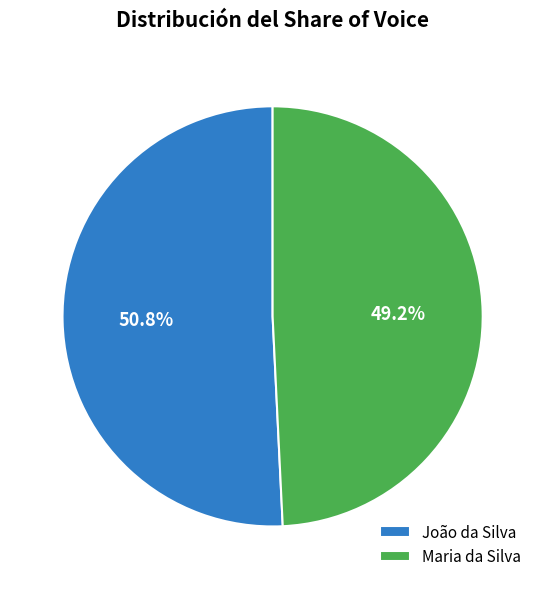

Combined, what portion of the pie is Maria da Silva and João da Silva?

100.0%